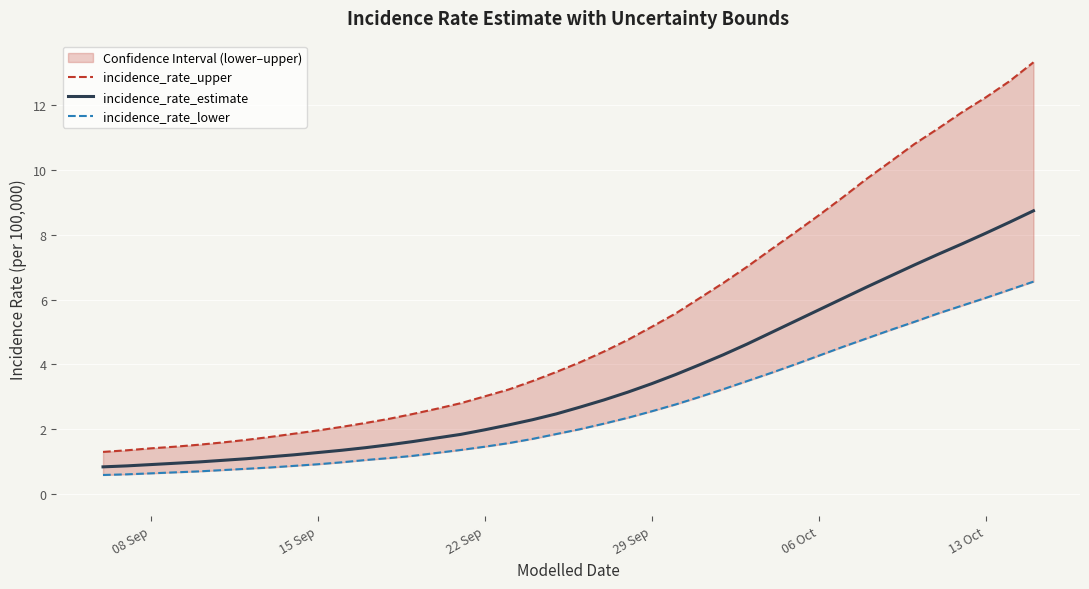

What is the difference between the second highest and second lowest values in the incidence_rate_estimate series?

7.5